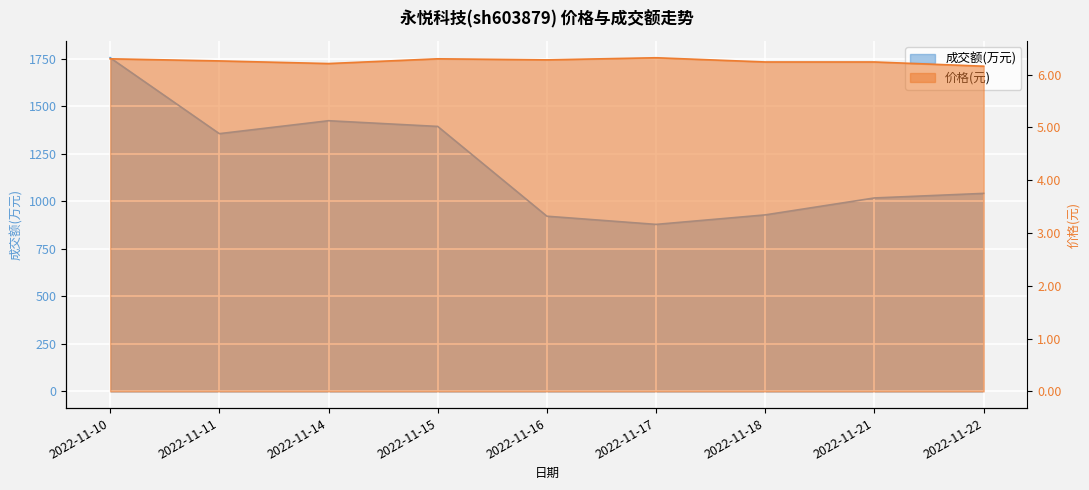

Which category has the highest value in the 价格 series?

2022-11-17